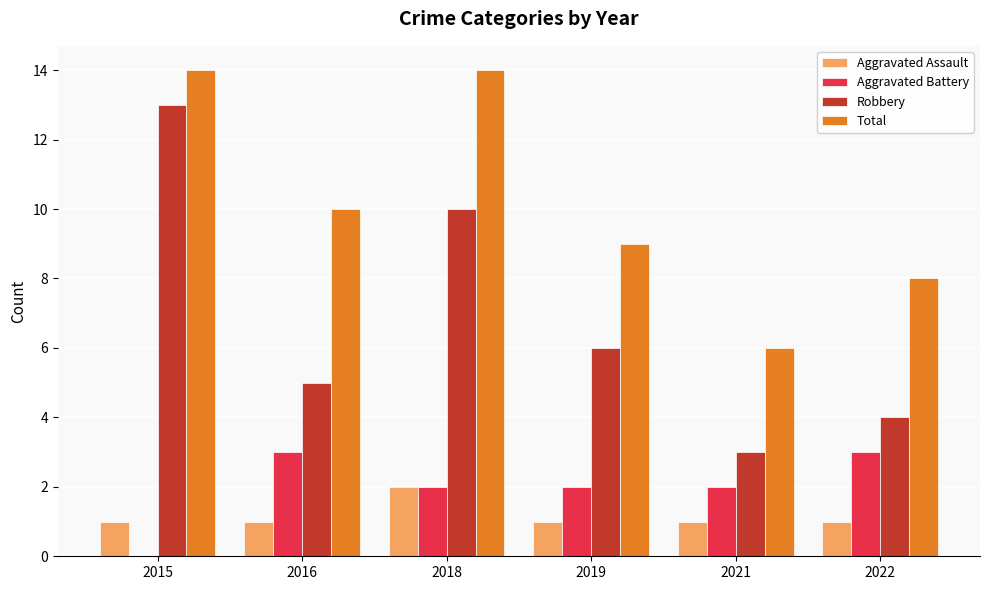

What is the sum of all Robbery values?

41